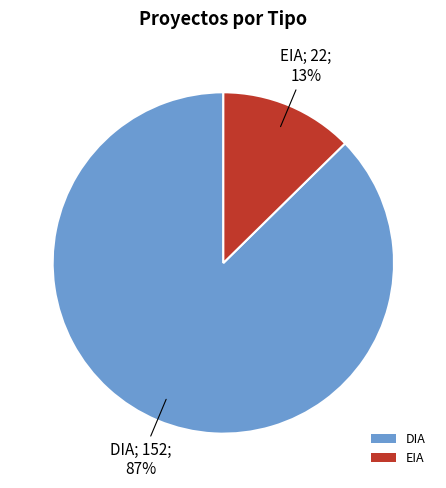

True or false: EIA accounts for 4% of the total.

False